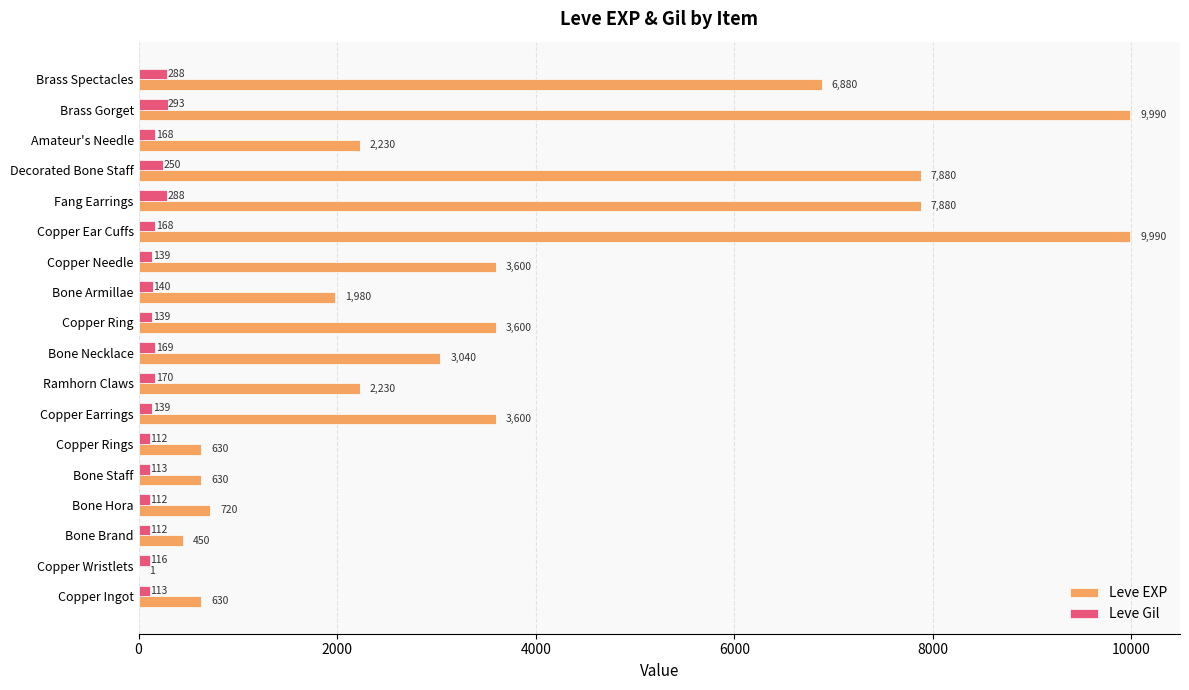

What is the sum of all Leve EXP values?

65961